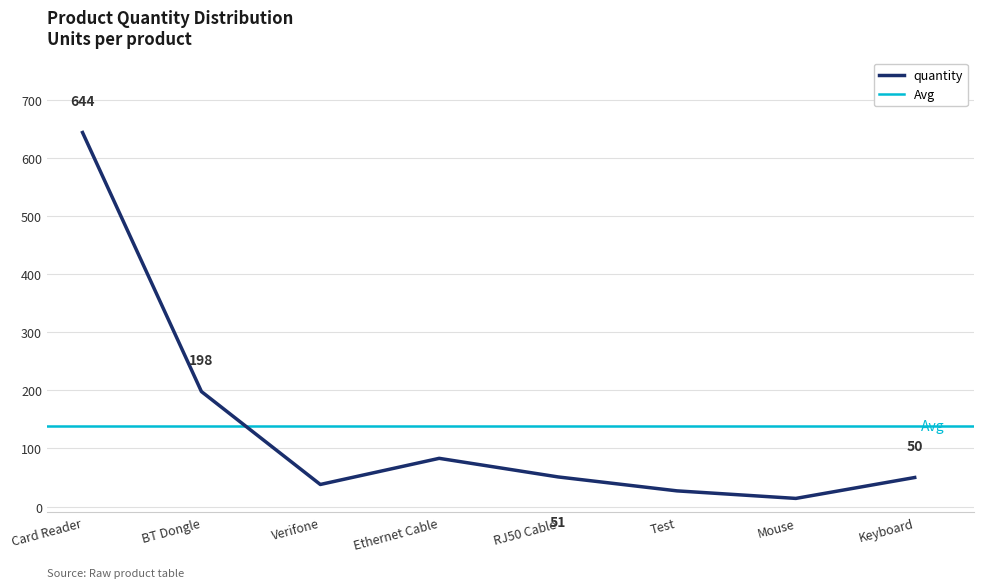

What value does the data have at Keyboard, to the nearest 50?

50